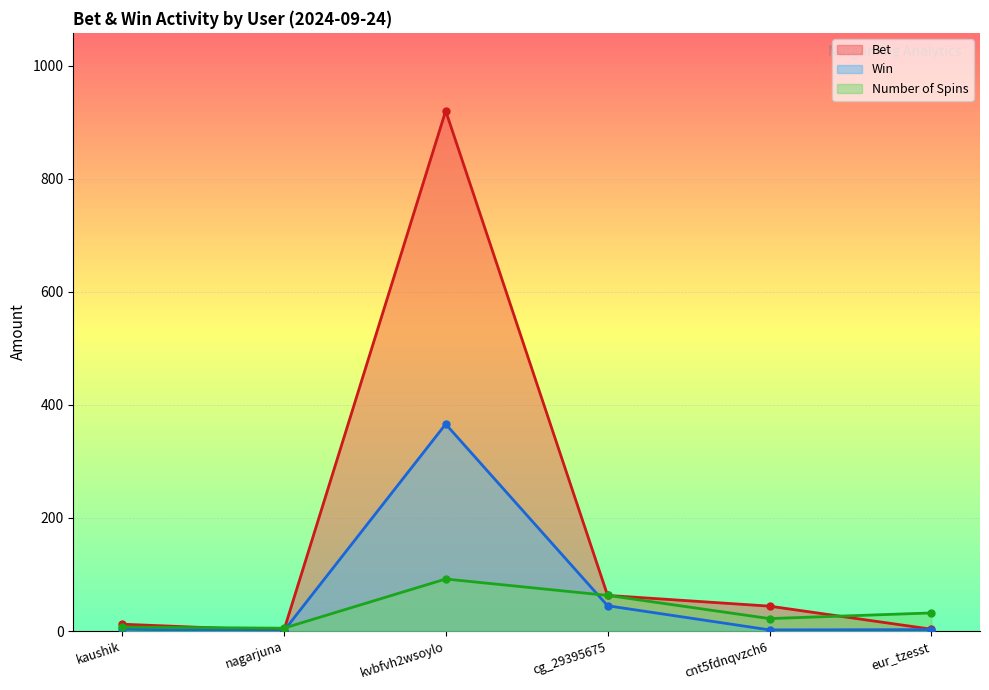

List the labels in order of Bet value, smallest first.

nagarjuna, eur_tzesst, kaushik, cnt5fdnqvzch6, cg_29395675, kvbfvh2wsoylo